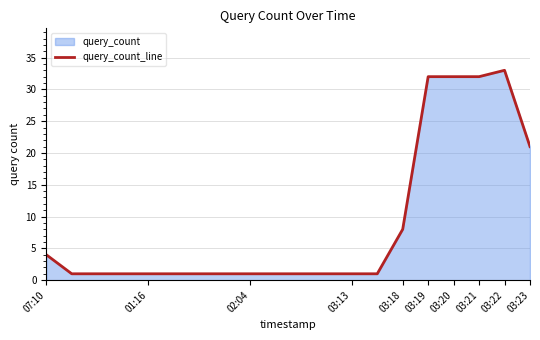

The value at 03:20 is 32. True or false?

True